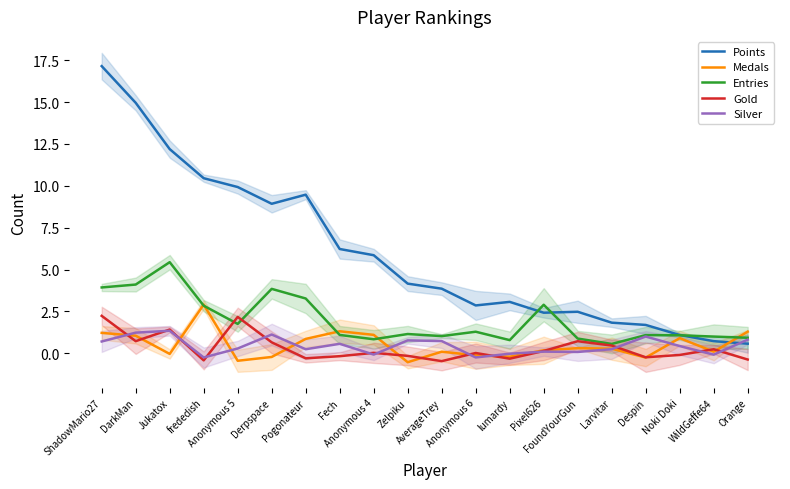

Rank the categories by Points value from highest to lowest.

ShadowMario27, DarkMan, Jukatox, frededish, Anonymous 5, Pogonateur, Derpspace, Fech, Anonymous 4, Zelpiku, AverageTrey, lumardy, Anonymous 6, FoundYourGun, Pixel626, Larvitar, Despin, Noki Doki, WildGeffe64, Orange